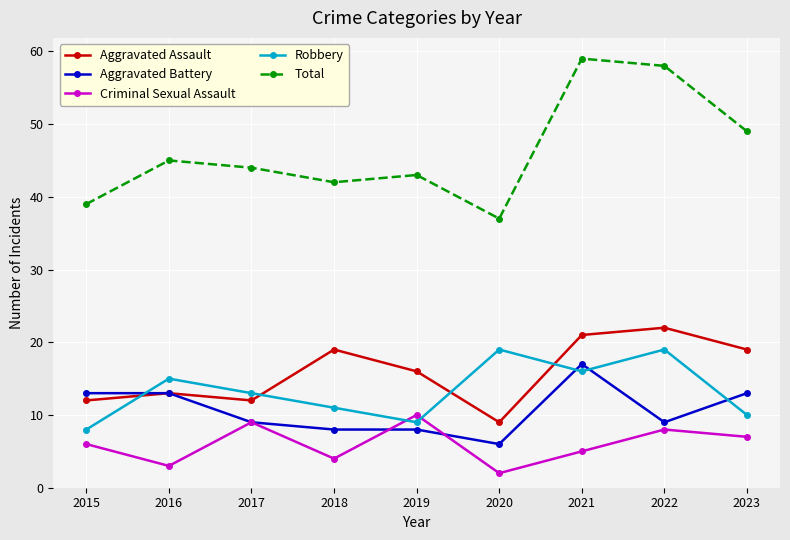

What is the greatest value displayed?

59